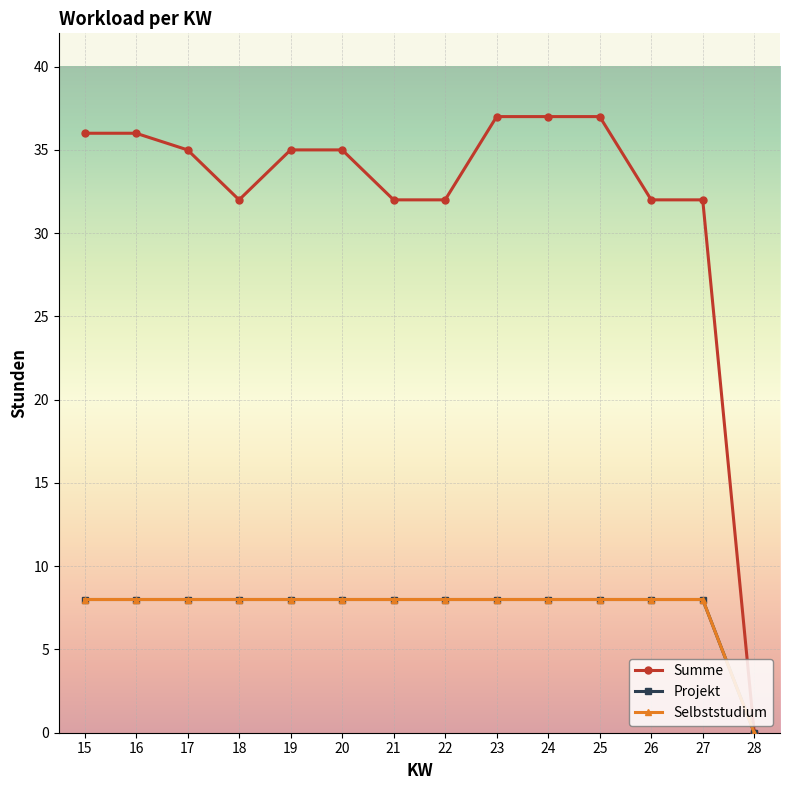

Does the chart have visible grid lines?

Yes